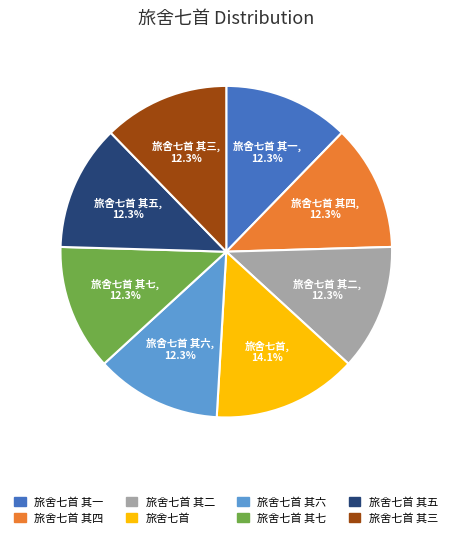

Is there a majority slice in this chart?

No